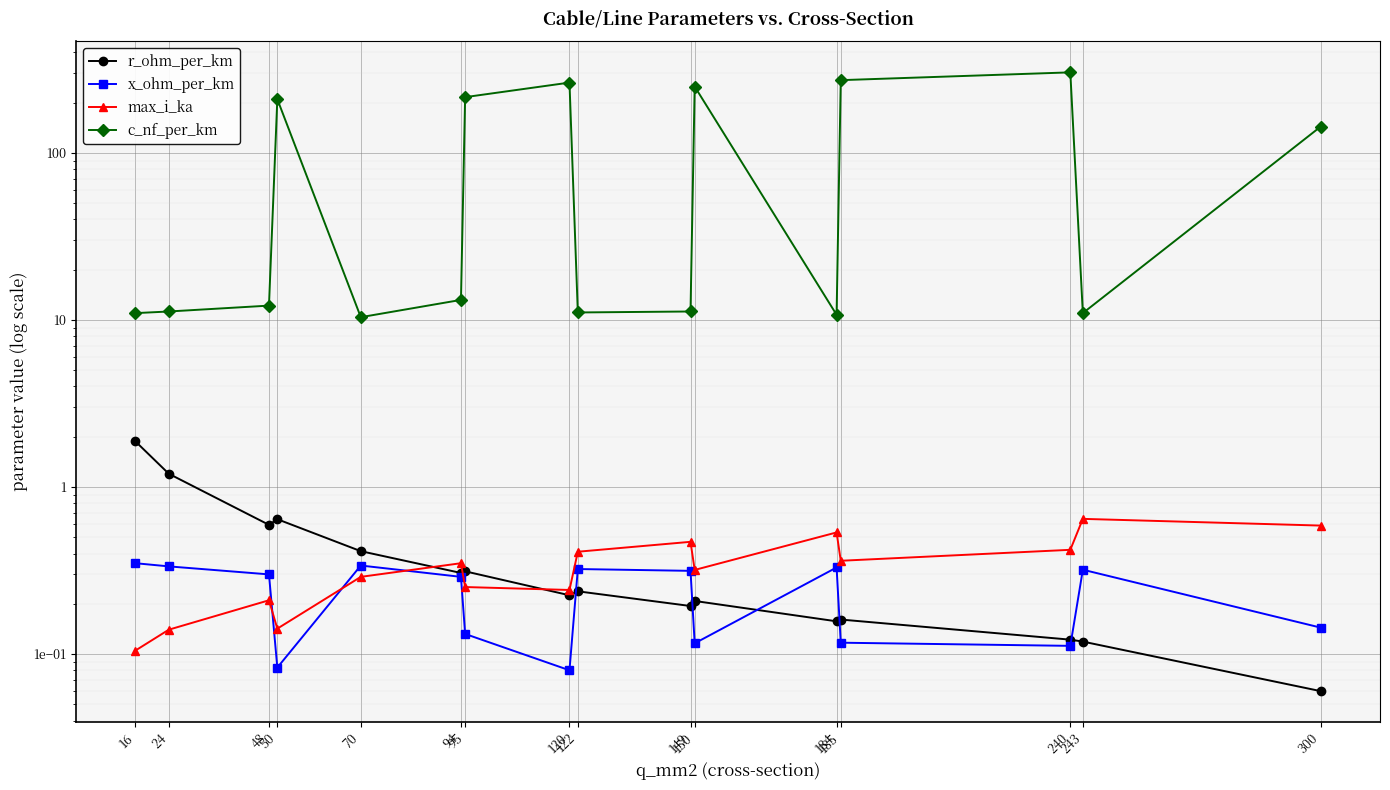

How many interior local peaks does the max_i_ka series have?

5